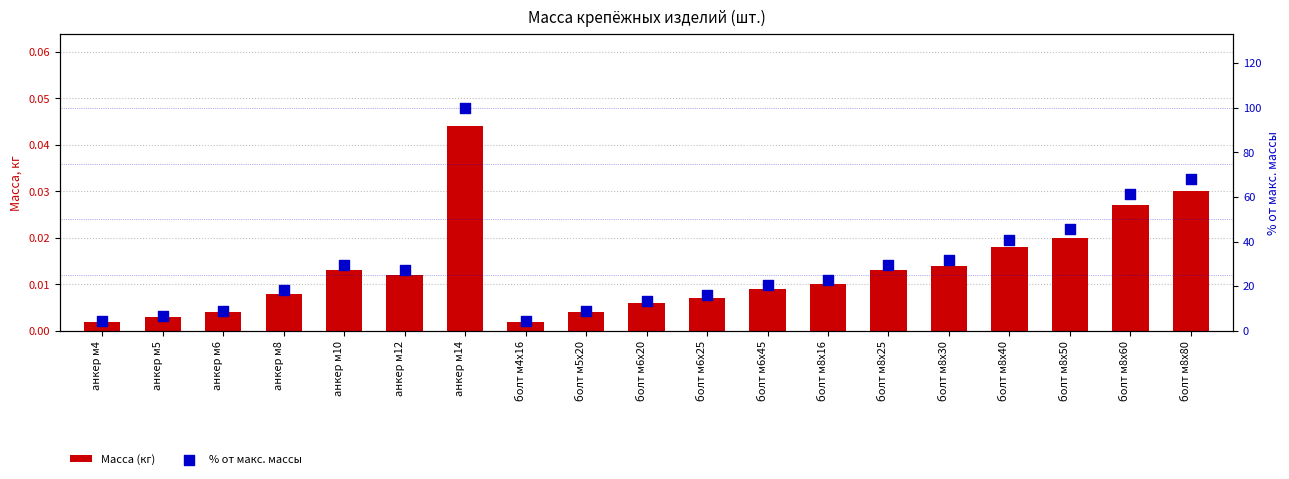

Is the value of Масса (кг) at анкер м8 greater than the value of % от макс. массы at анкер м12?

No